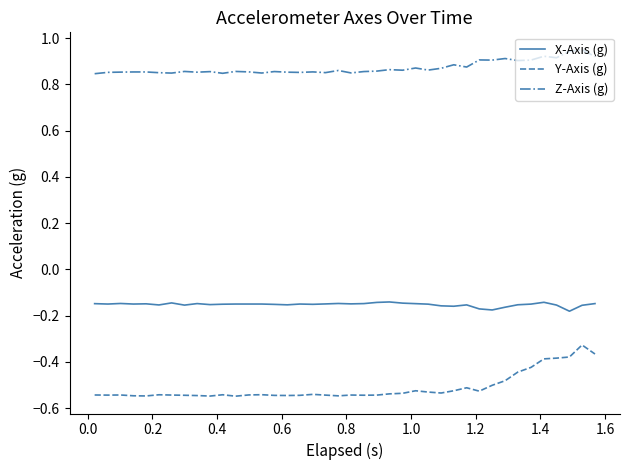

Which series has the largest total across all categories?

Z-Axis (g)